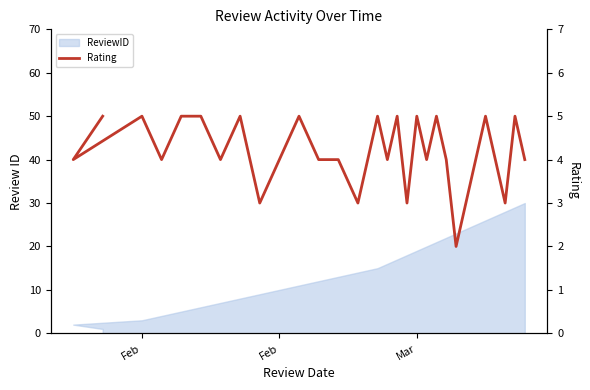

True or false: the data has more than 0 interior local peaks.

True